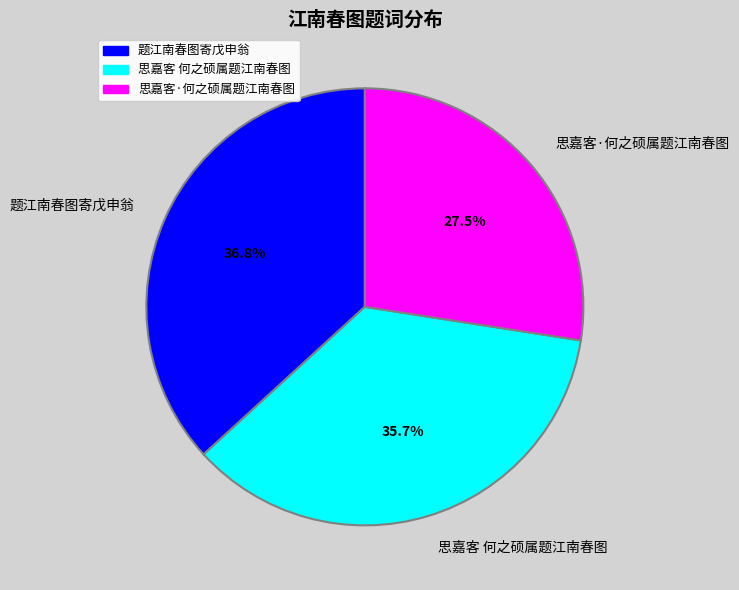

Which slice is the smallest?

思嘉客·何之硕属题江南春图